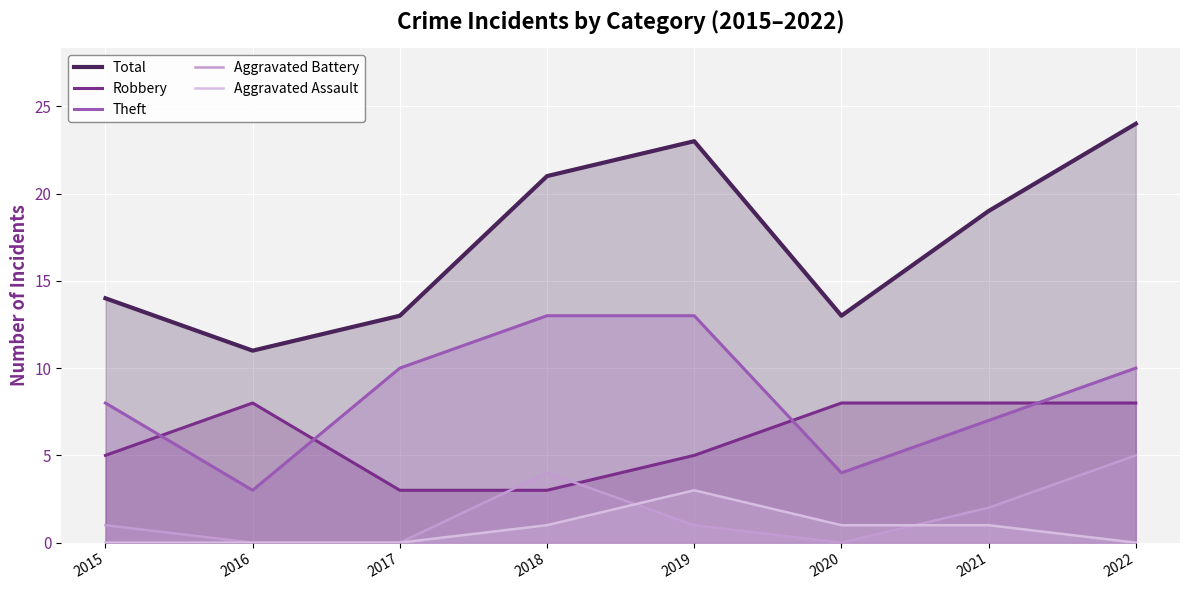

How many categories are shown in the chart?

8